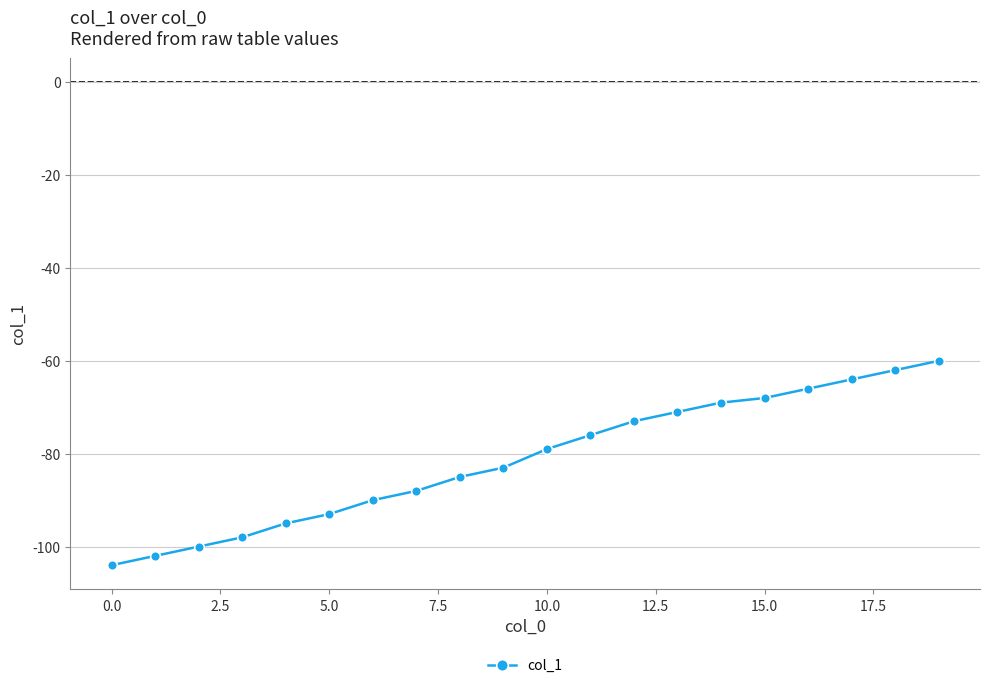

What is the smallest value displayed?

-104